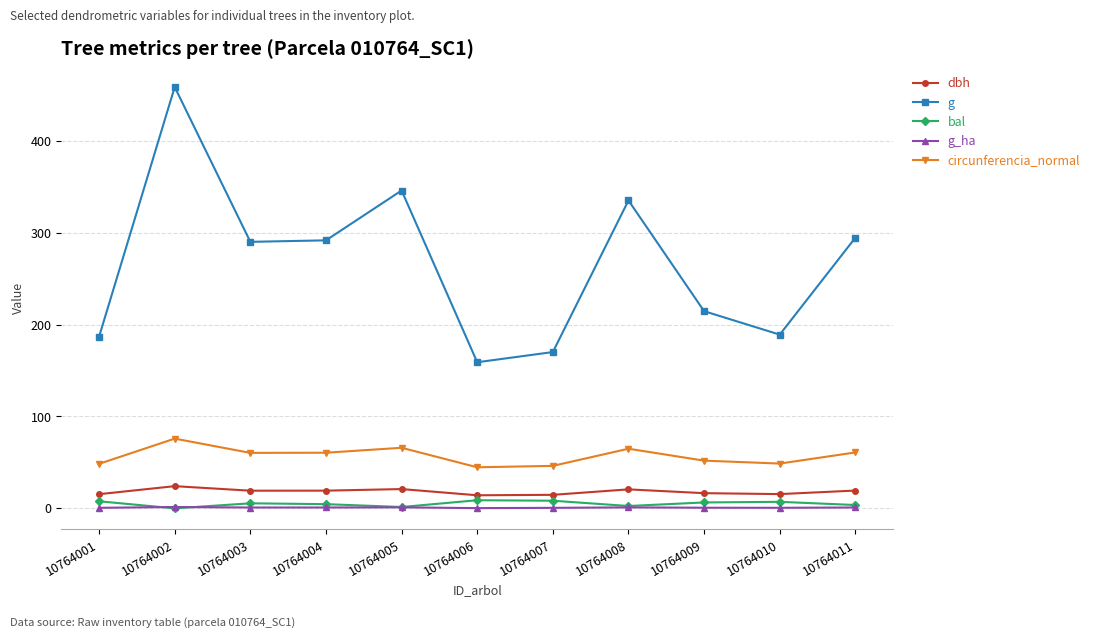

True or false: circunferencia_normal and g intersect in this chart.

False